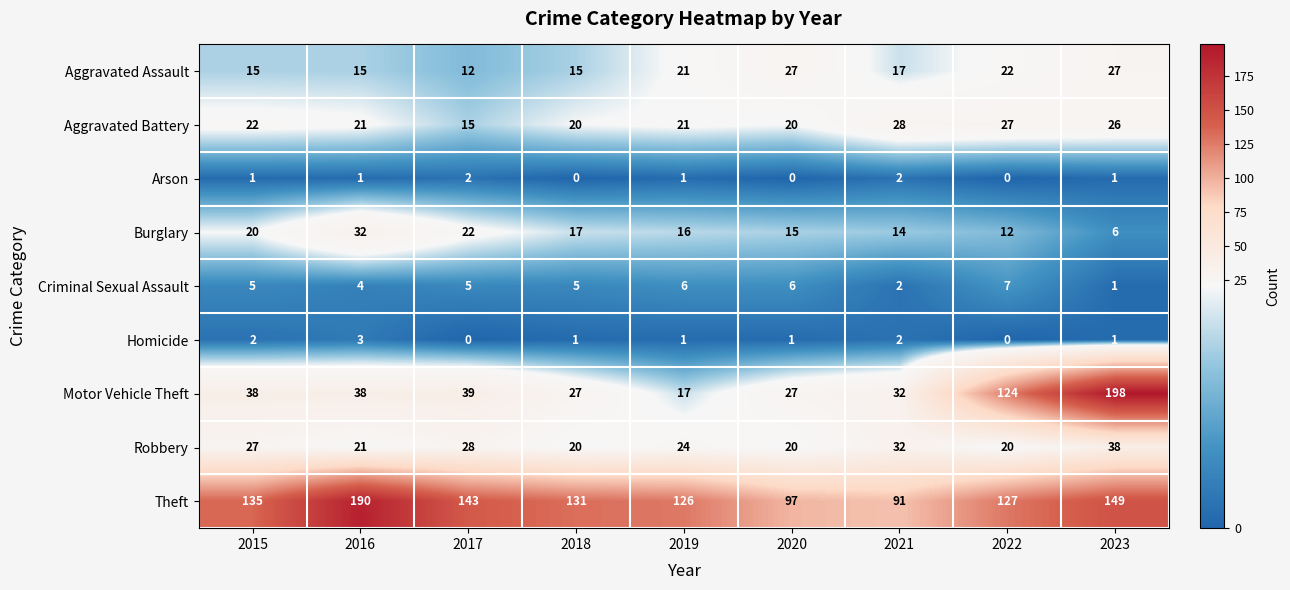

How many data points does each series have?

9